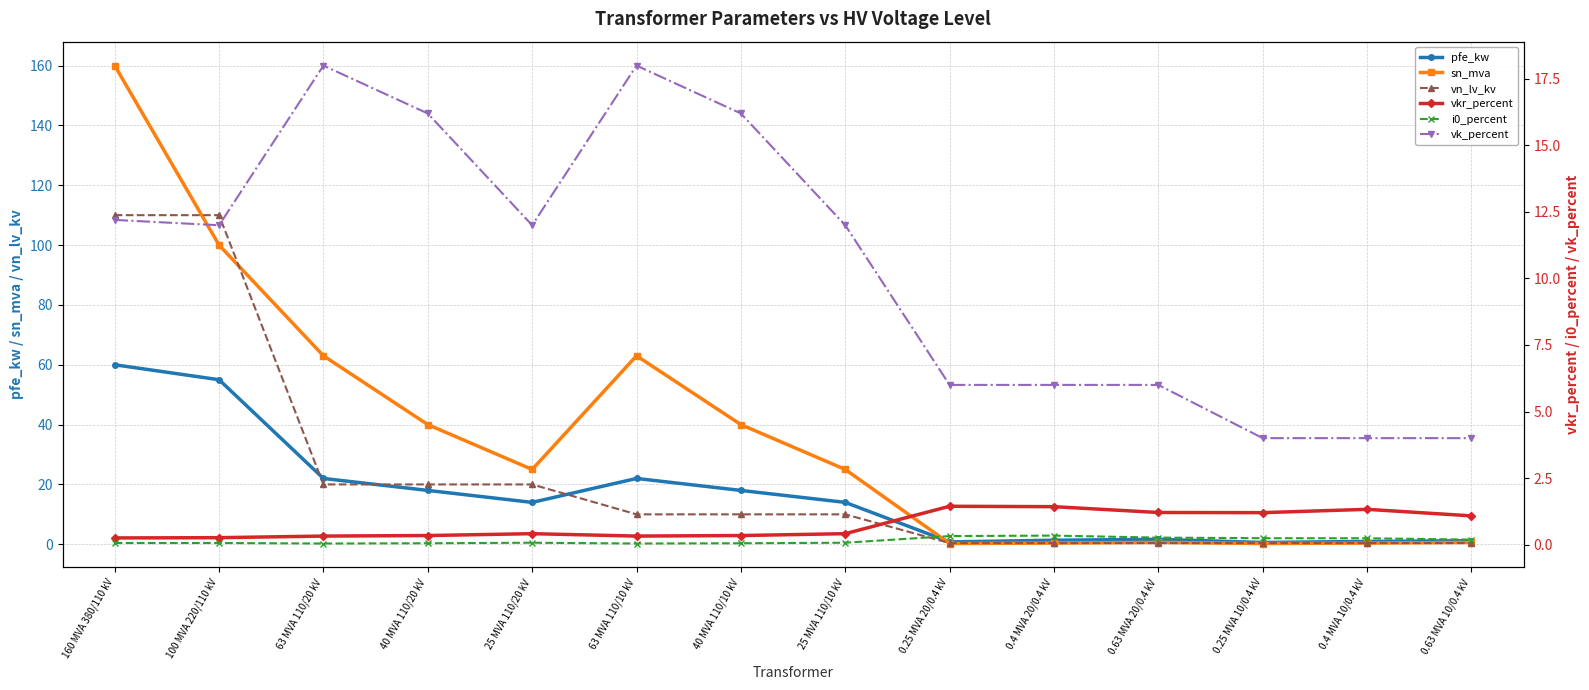

Which has a higher value, 0.4 MVA 20/0.4 kV or 40 MVA 110/20 kV?

40 MVA 110/20 kV